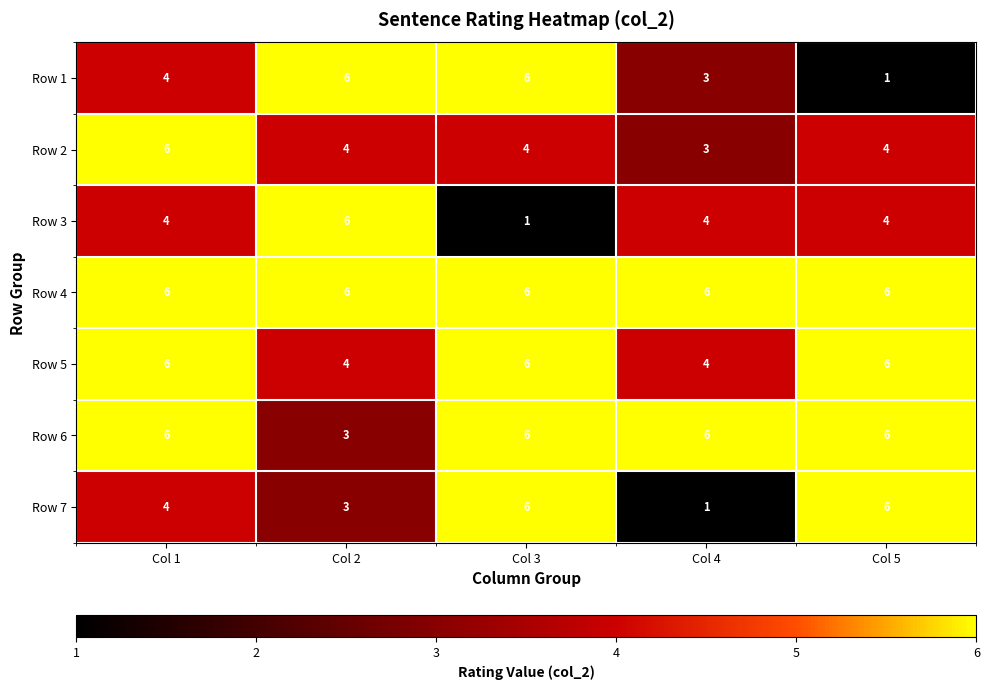

What is the maximum value for Row 4?

6